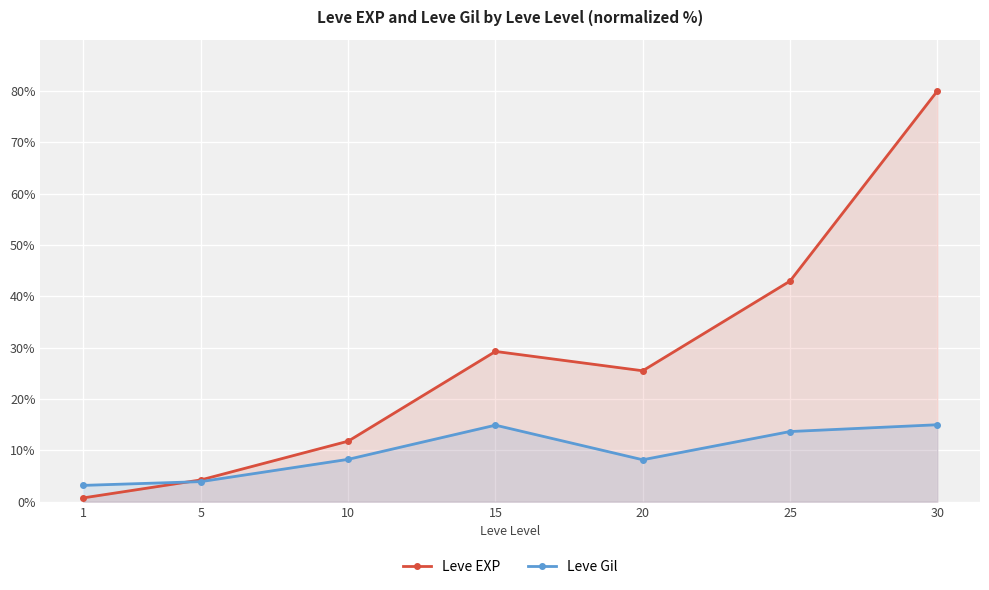

At which category is the sum across all series the highest?

30